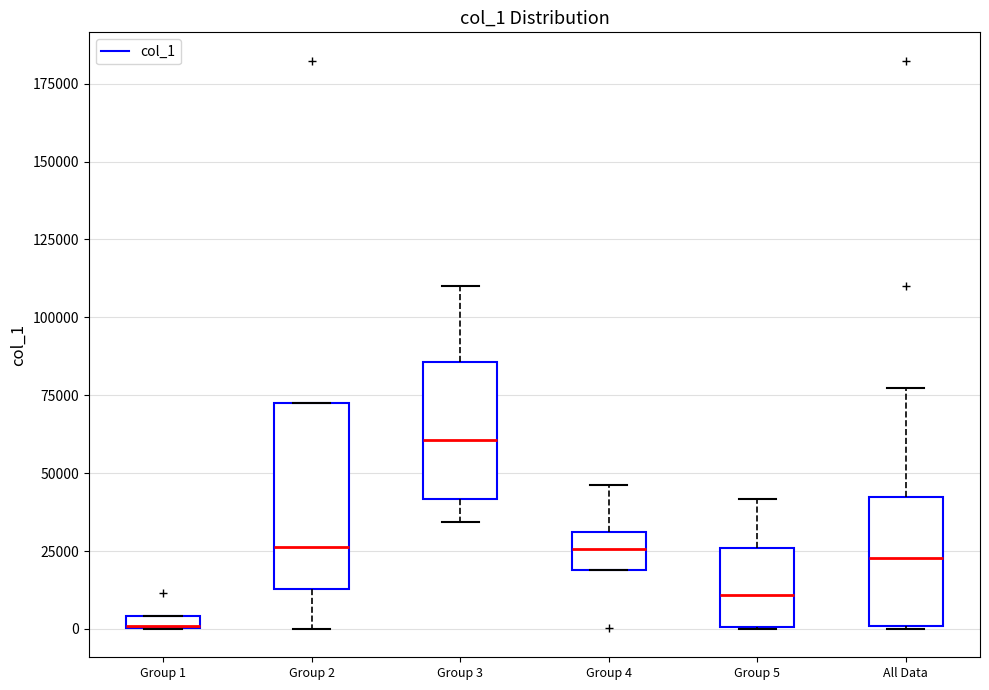

Where does the median line of the box for Group 2 sit on the y-axis? The values are not printed on the chart, so give them approximately, as read against the axis.

25000